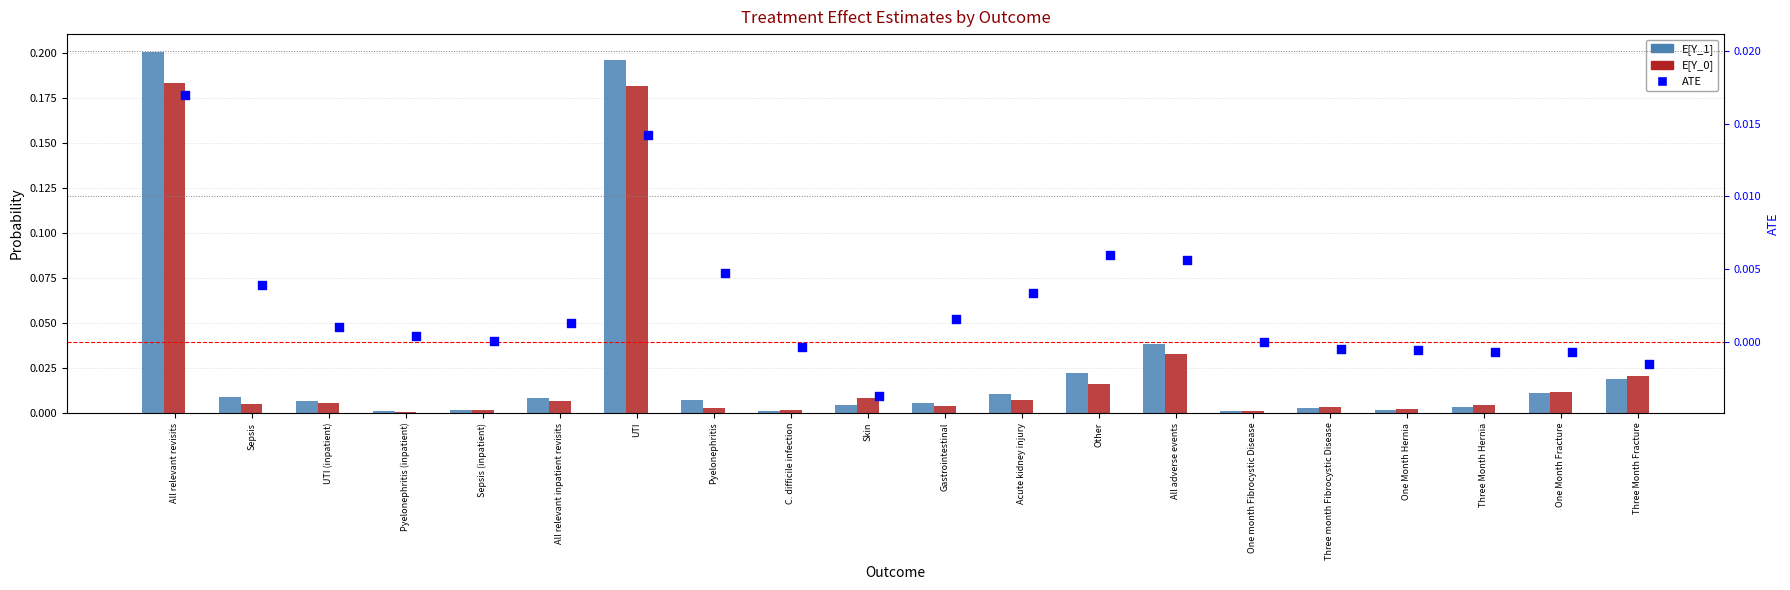

At how many categories does at least one series exceed 0?

20